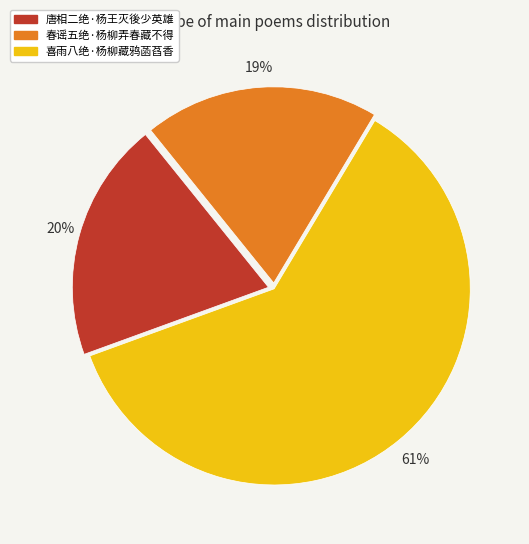

The 唐相二绝·杨王灭後少英雄 slice represents 20% of the pie. True or false?

True